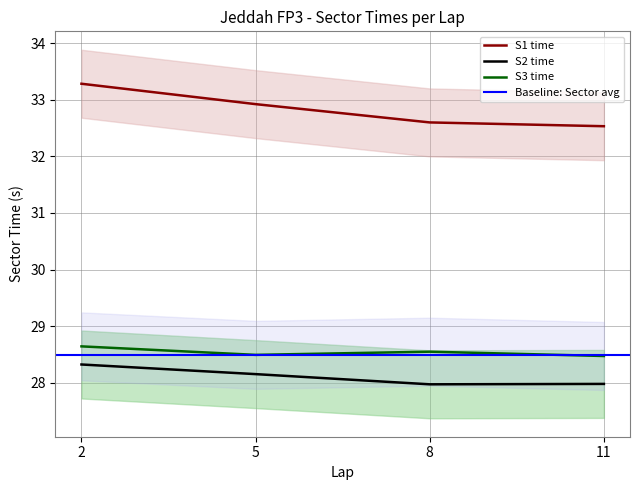

Does the chart have visible grid lines?

Yes